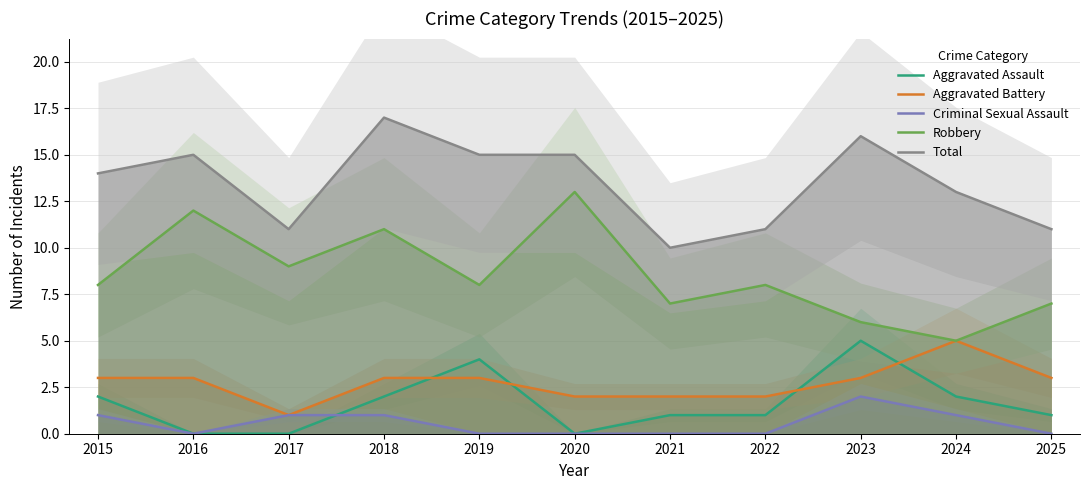

At 2023, list the series in order from smallest to largest.

Criminal Sexual Assault, Aggravated Battery, Aggravated Assault, Robbery, Total